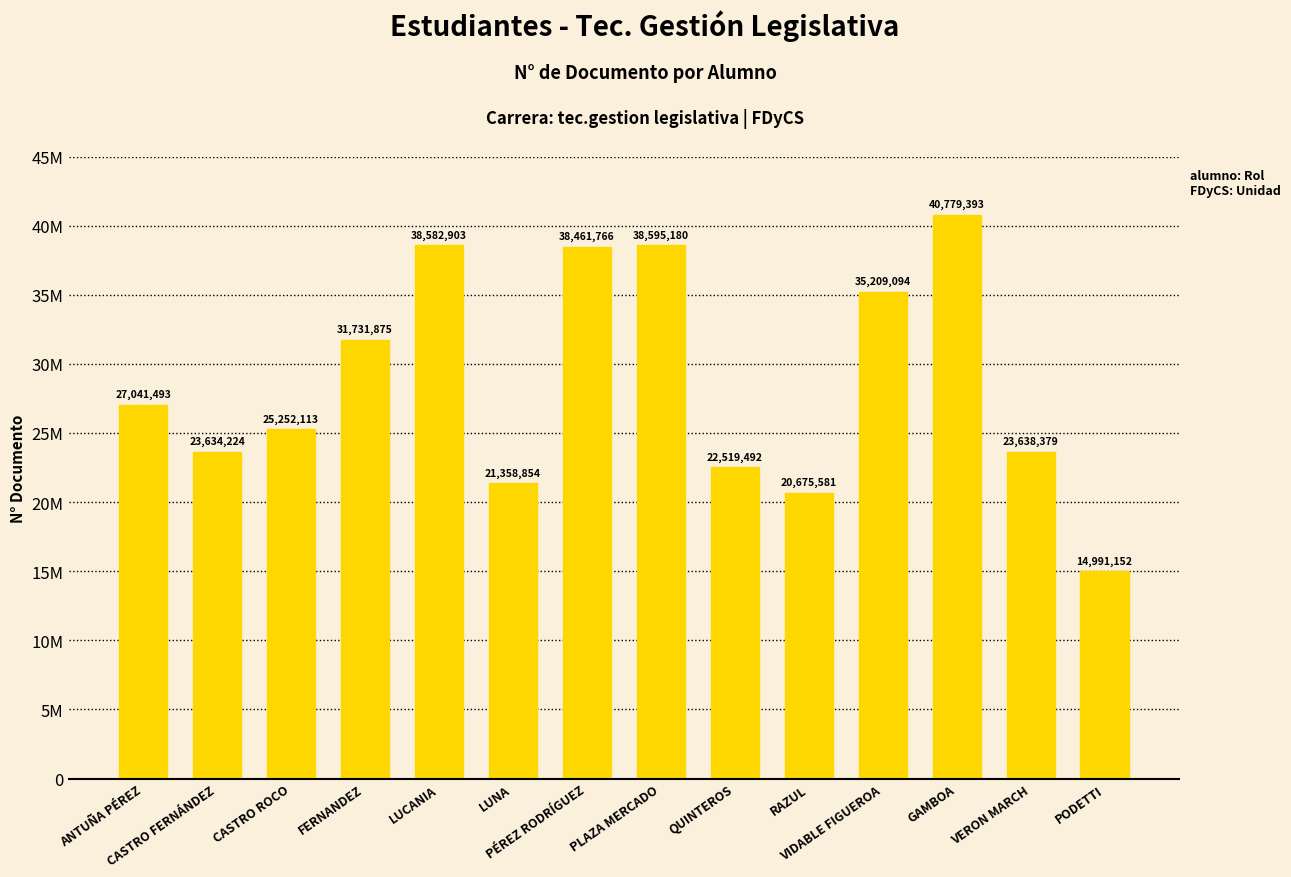

What is the approximate value at PÉREZ RODRÍGUEZ, to the nearest 10?

38461770